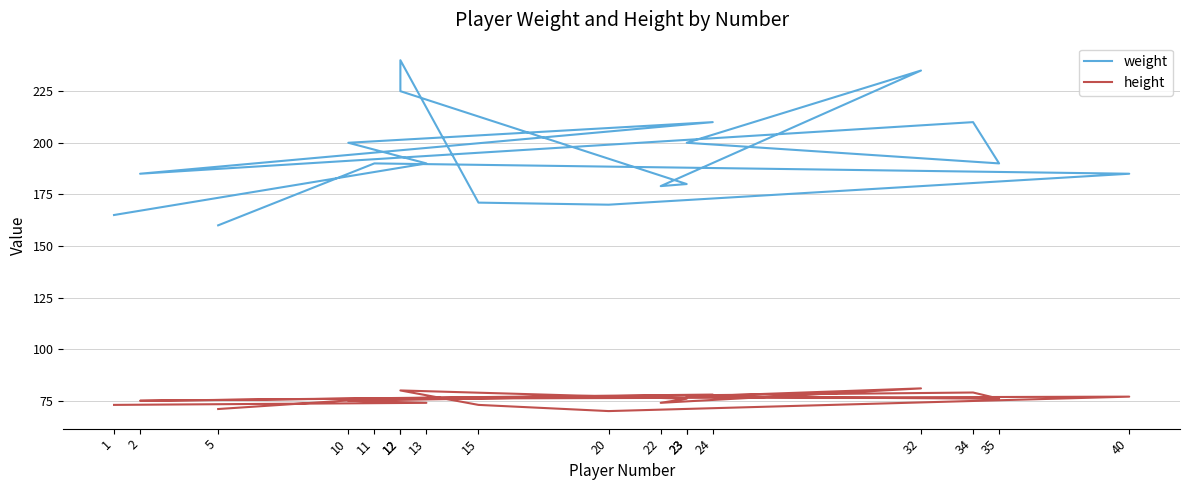

What is the minimum value shown in the chart?

70